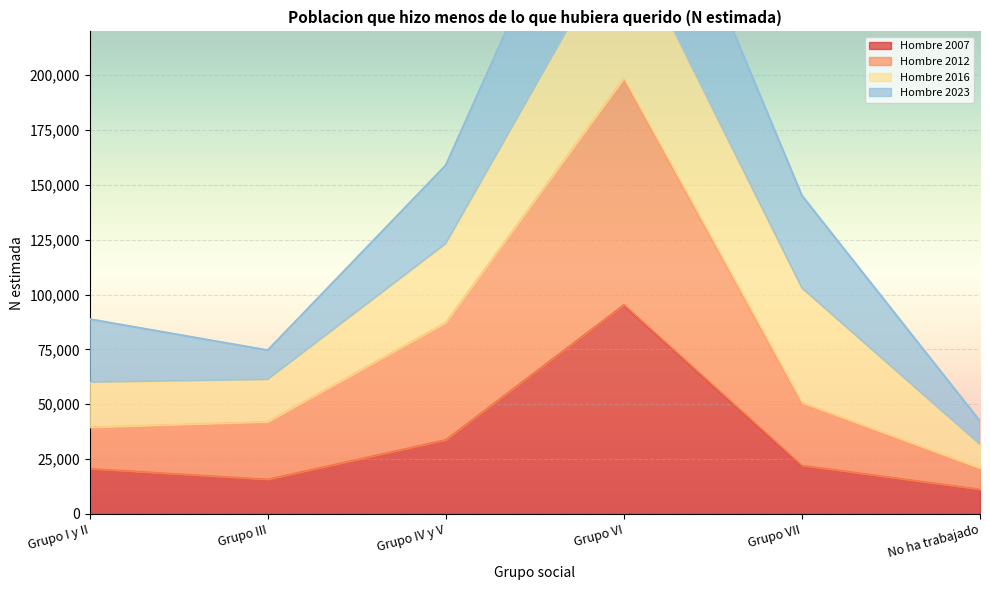

The Hombre 2012 series shows 11790 at No ha trabajado. True or false?

False